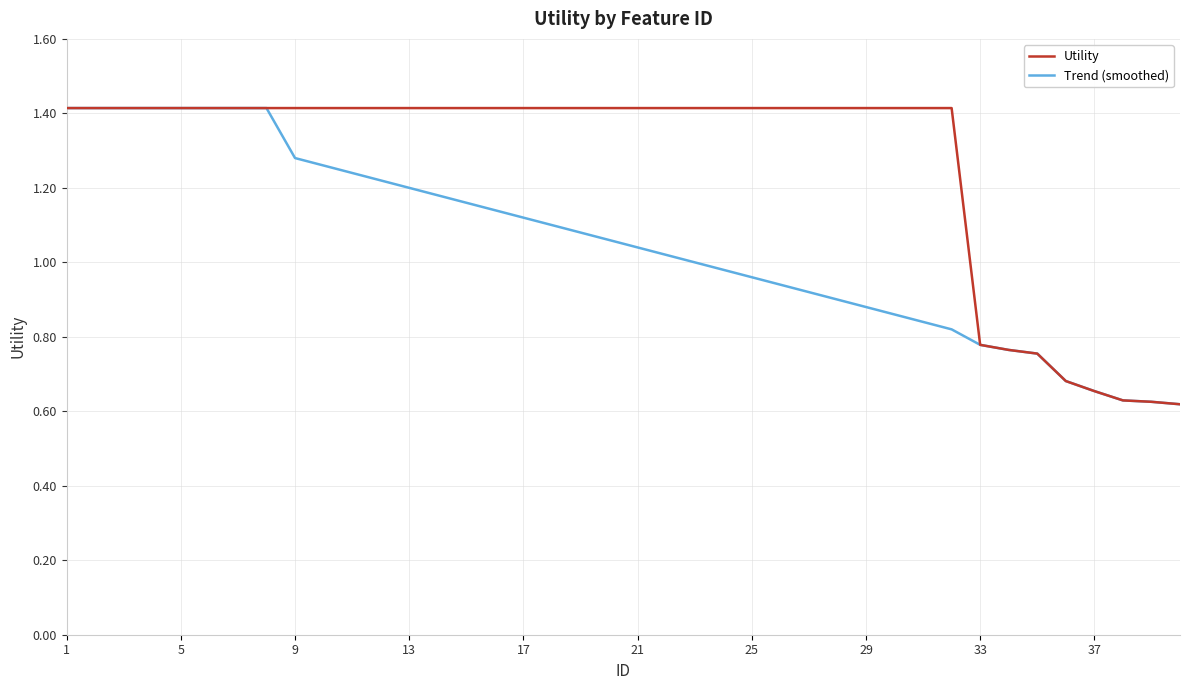

Is this an area chart (filled region under the line)?

No